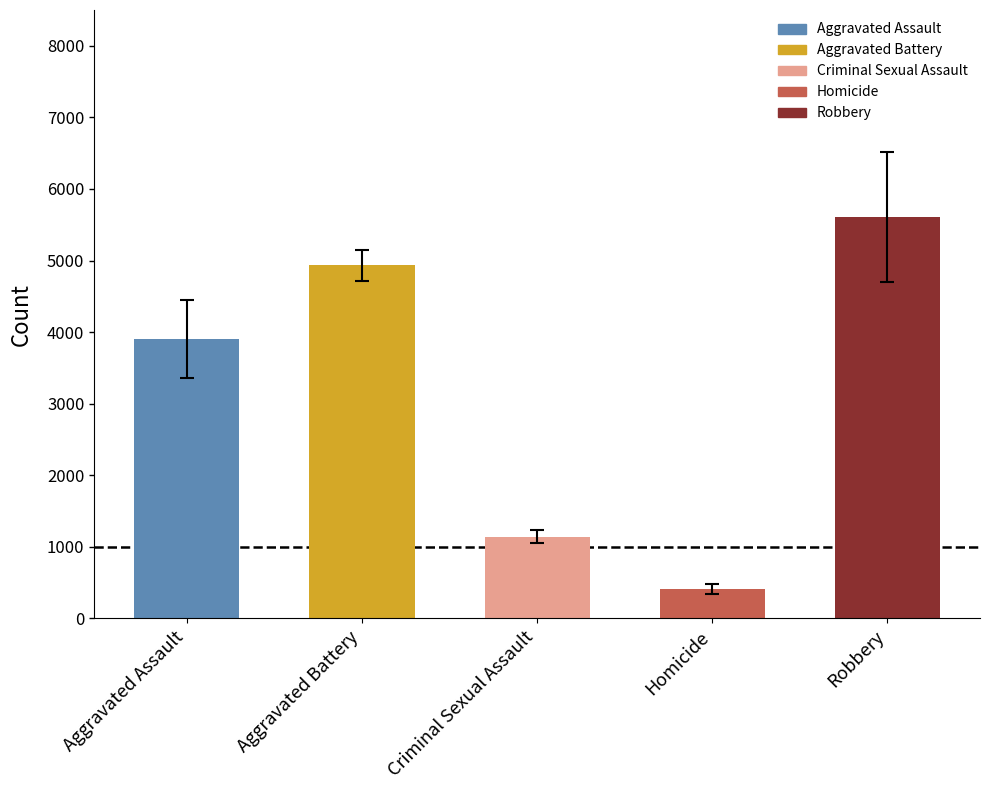

What is the average value?

3200.0